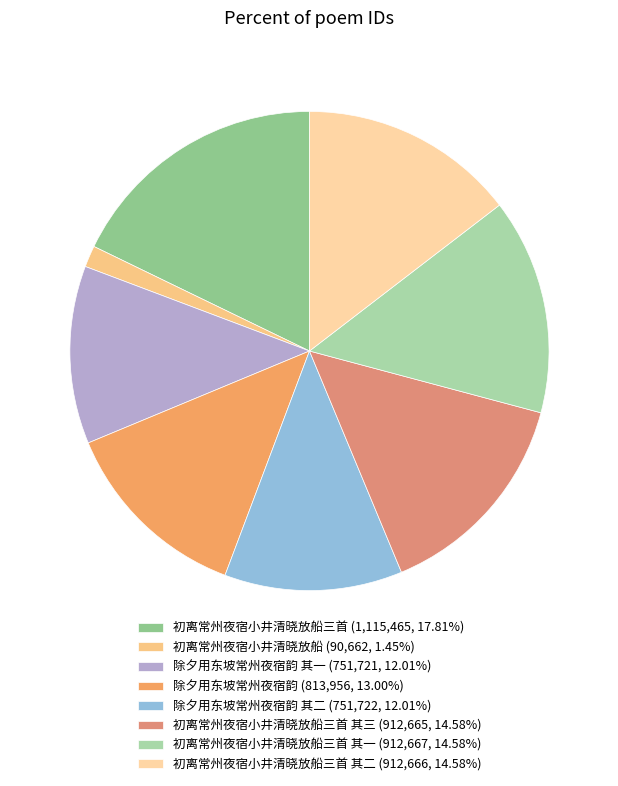

To the nearest percent, what is the average slice percentage?

12%